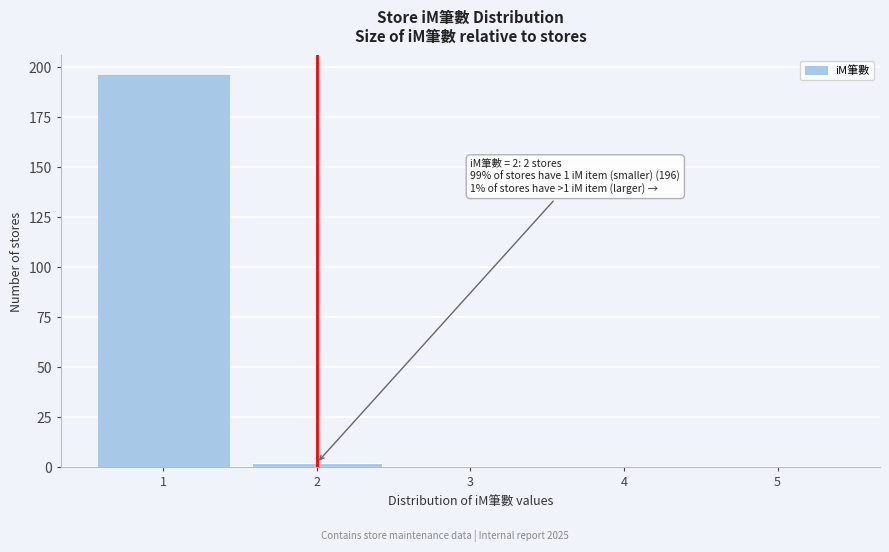

Over which range of the x-axis is the bar tallest?

0.5 to 1.5